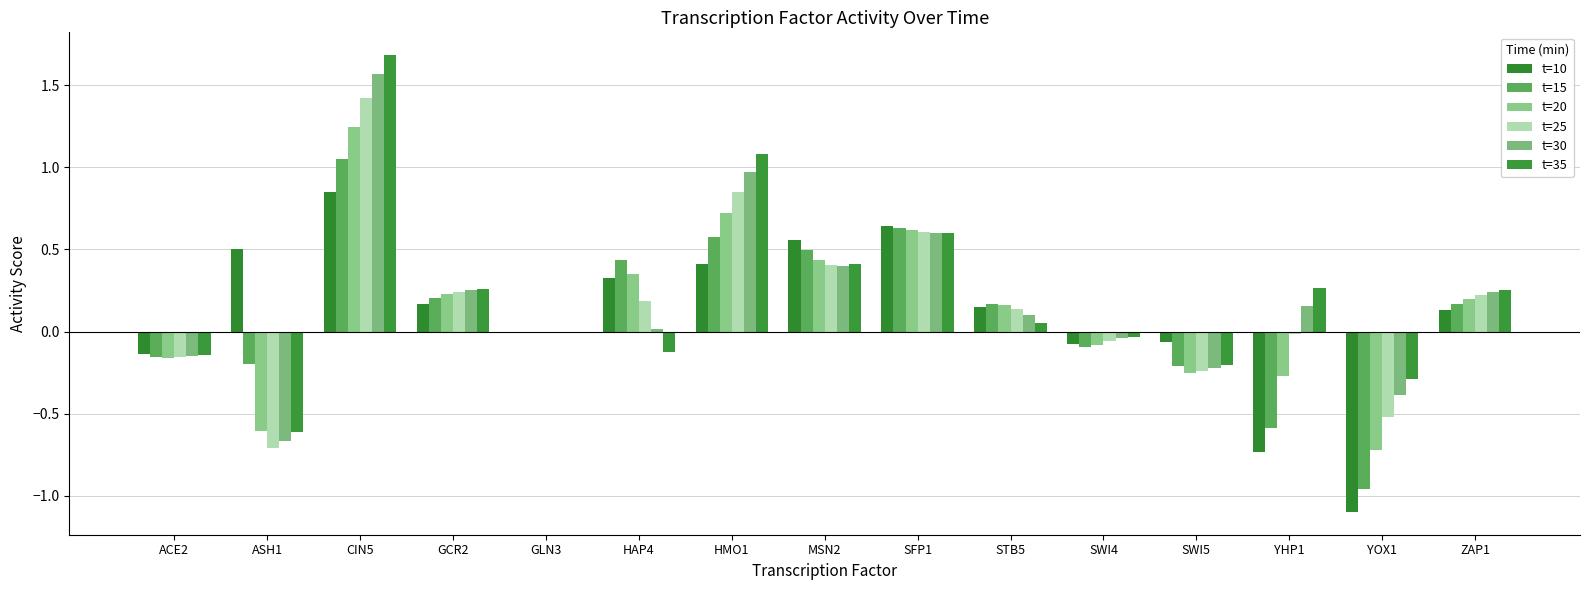

What is the label of the 2nd bar from the right?

YOX1